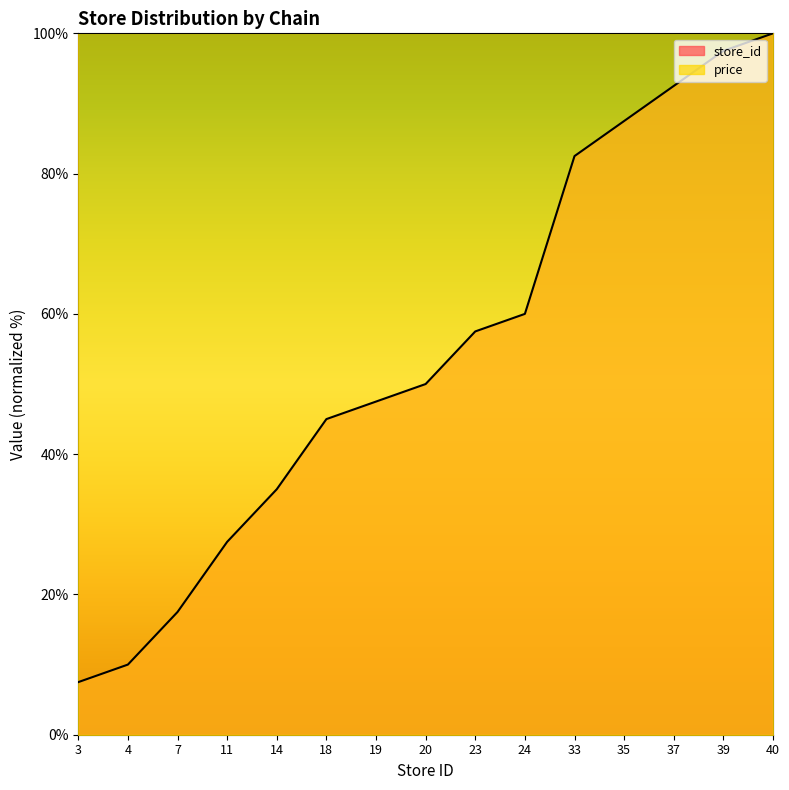

What is the value of the 7th point from the left?

47.5